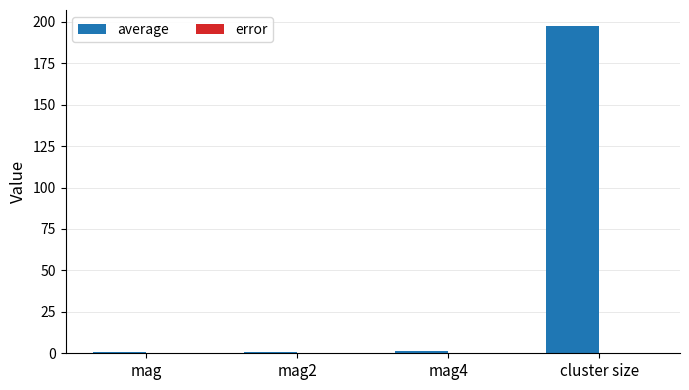

Which series changed the most between mag2 and cluster size?

average